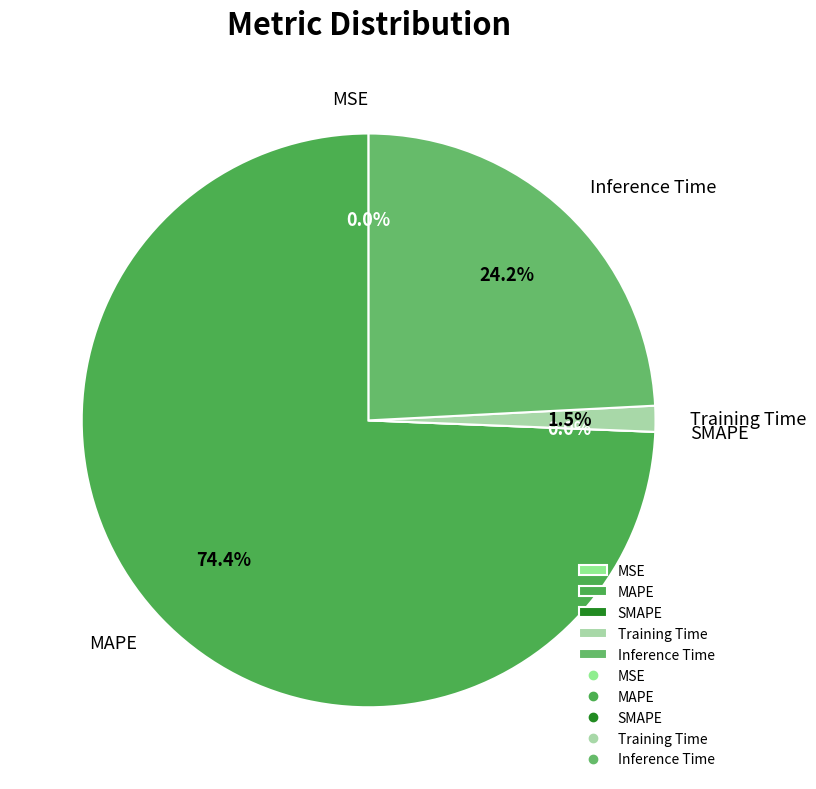

Count the number of slices in the pie.

5